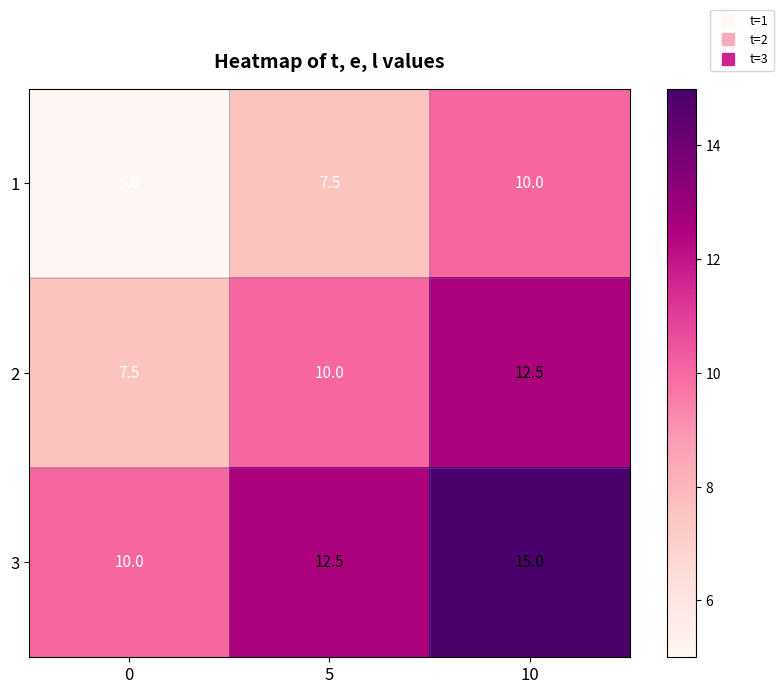

What is the difference between the 2 values at 5 and 10?

2.5